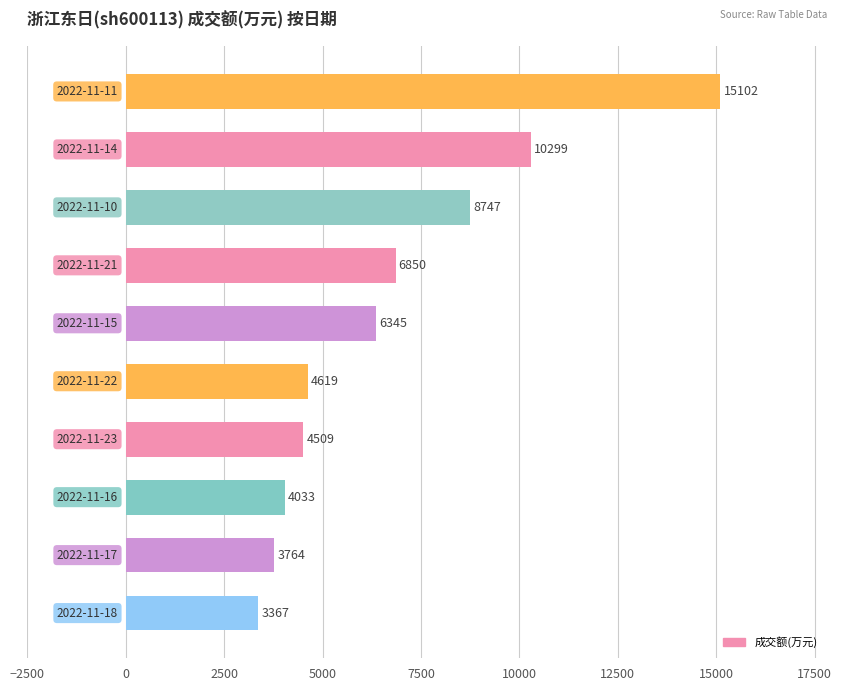

What is the sum of all values?

67635